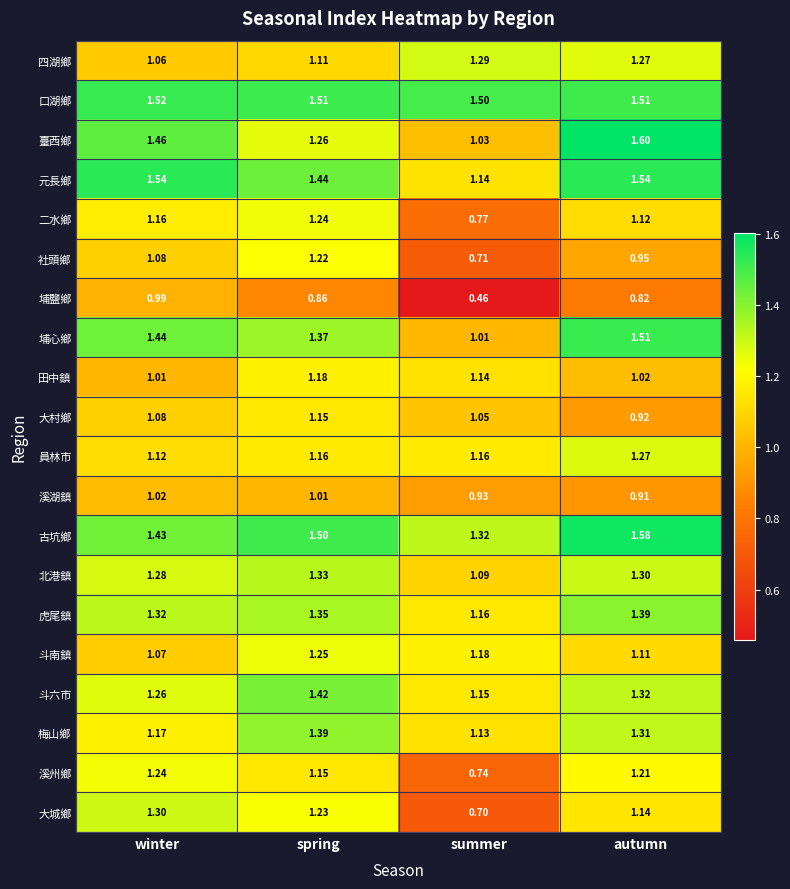

Between winter and spring, which series saw the biggest shift?

梅山鄉